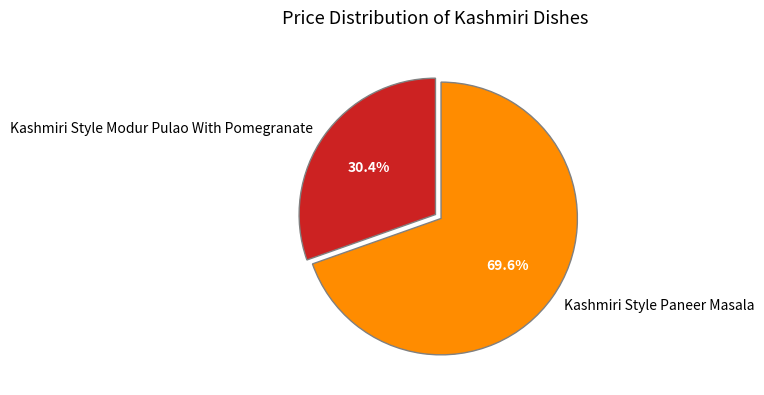

To the nearest percent, what is the combined percentage of Kashmiri Style Paneer Masala and Kashmiri Style Modur Pulao With Pomegranate?

100%